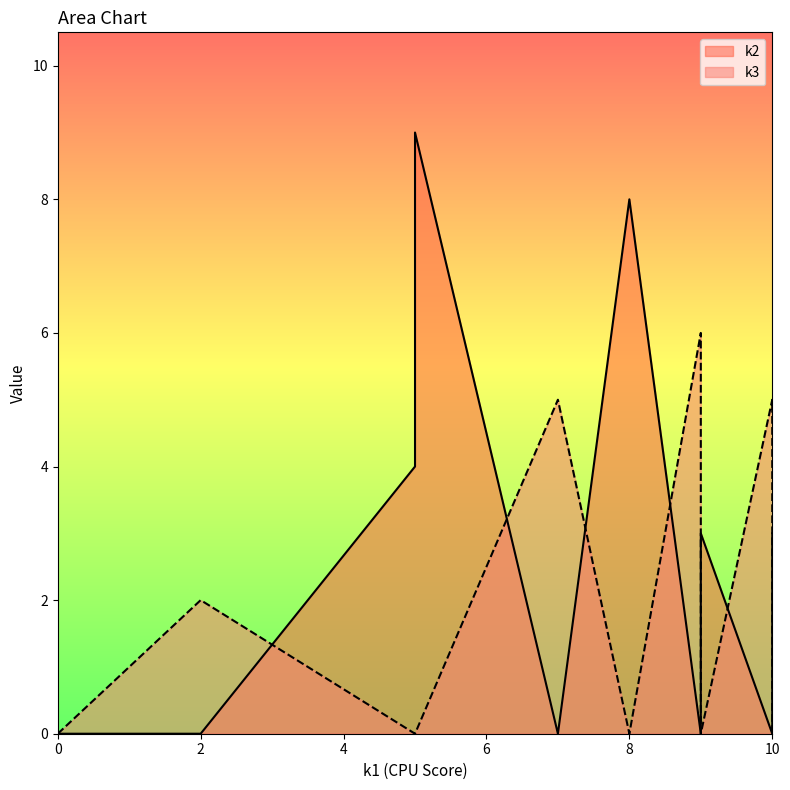

What is the difference between the maximum and minimum values in the k2 series?

9